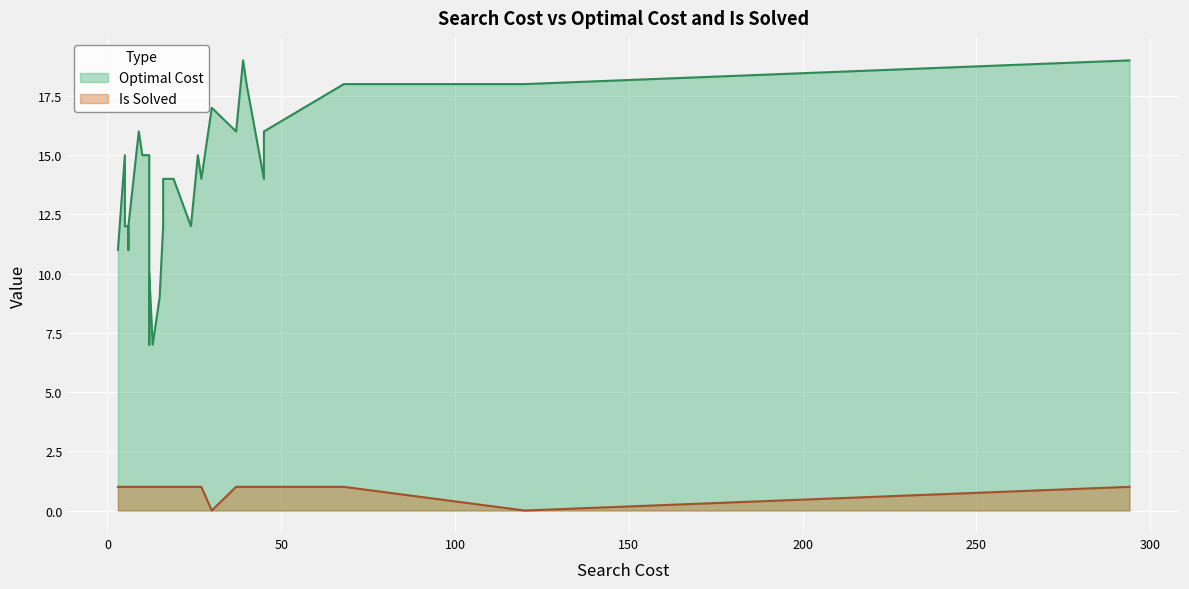

Is it true that Optimal Cost equals 11 at 6?

True